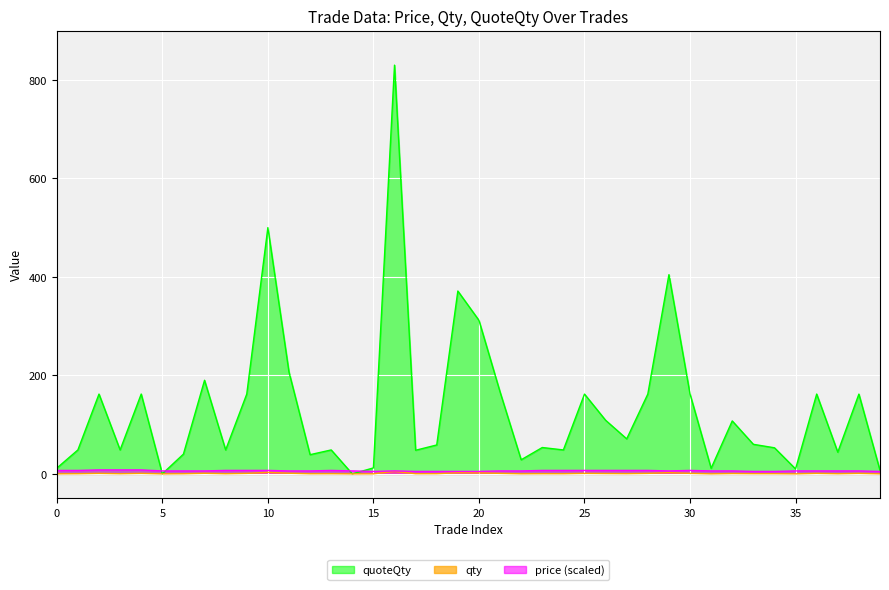

What value does the qty series have at 26?

0.7